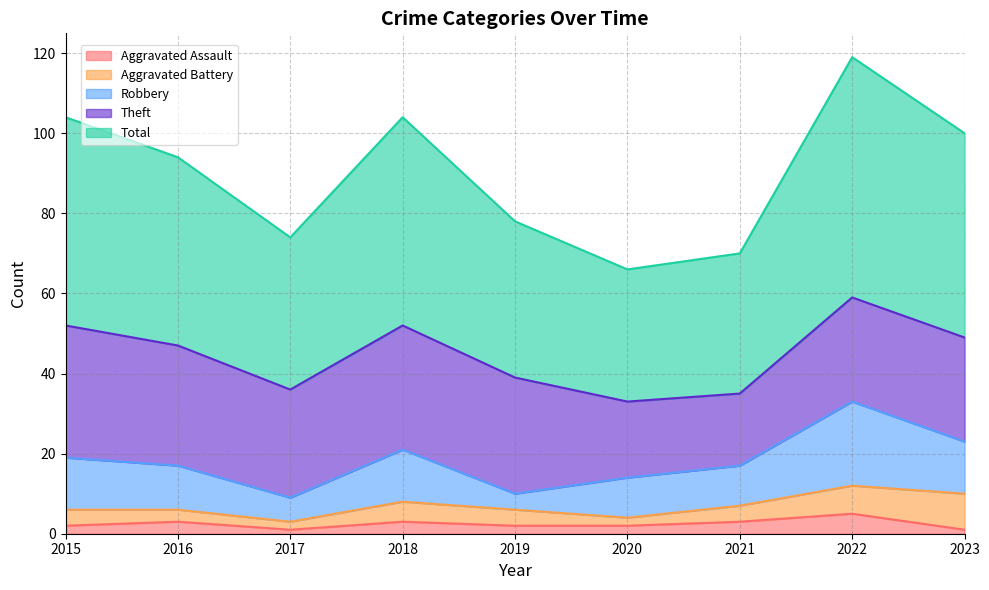

Reading right to left, list all the values displayed in this chart.

Aggravated Assault: 2023=1	2022=5	2021=3	2020=2	2019=2	2018=3	2017=1	2016=3	2015=2
Aggravated Battery: 2023=9	2022=7	2021=4	2020=2	2019=4	2018=5	2017=2	2016=3	2015=4
Robbery: 2023=13	2022=21	2021=10	2020=10	2019=4	2018=13	2017=6	2016=11	2015=13
Theft: 2023=26	2022=26	2021=18	2020=19	2019=29	2018=31	2017=27	2016=30	2015=33
Total: 2023=51	2022=60	2021=35	2020=33	2019=39	2018=52	2017=38	2016=47	2015=52